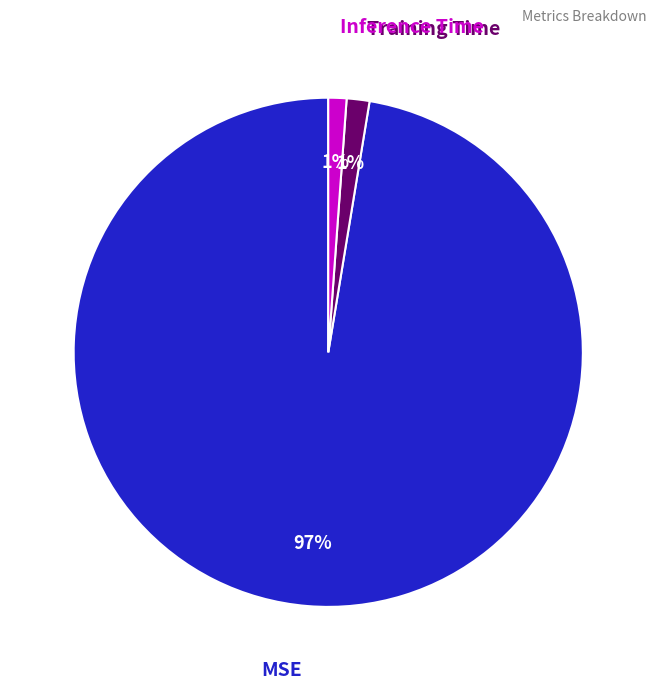

Combined, do Training Time and MSE account for over 50%?

Yes